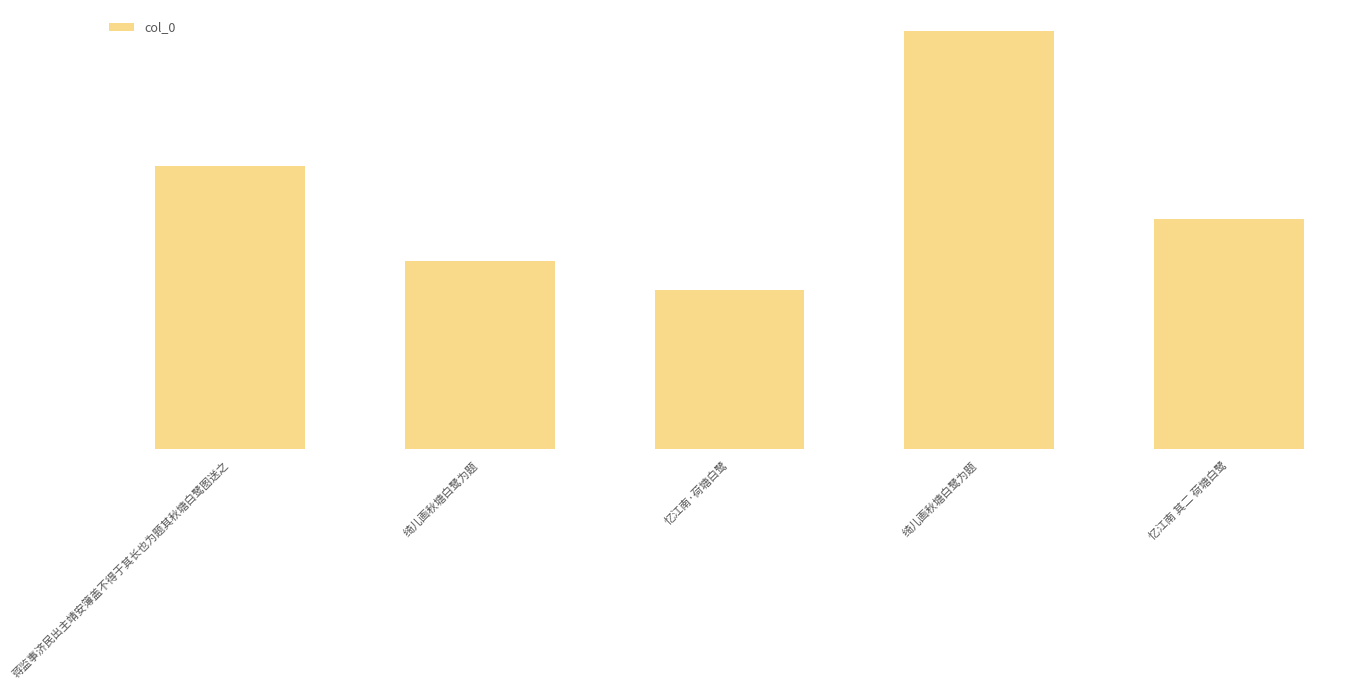

True or false: the data shows 172558 at 忆江南 其二 荷塘白鹭.

False